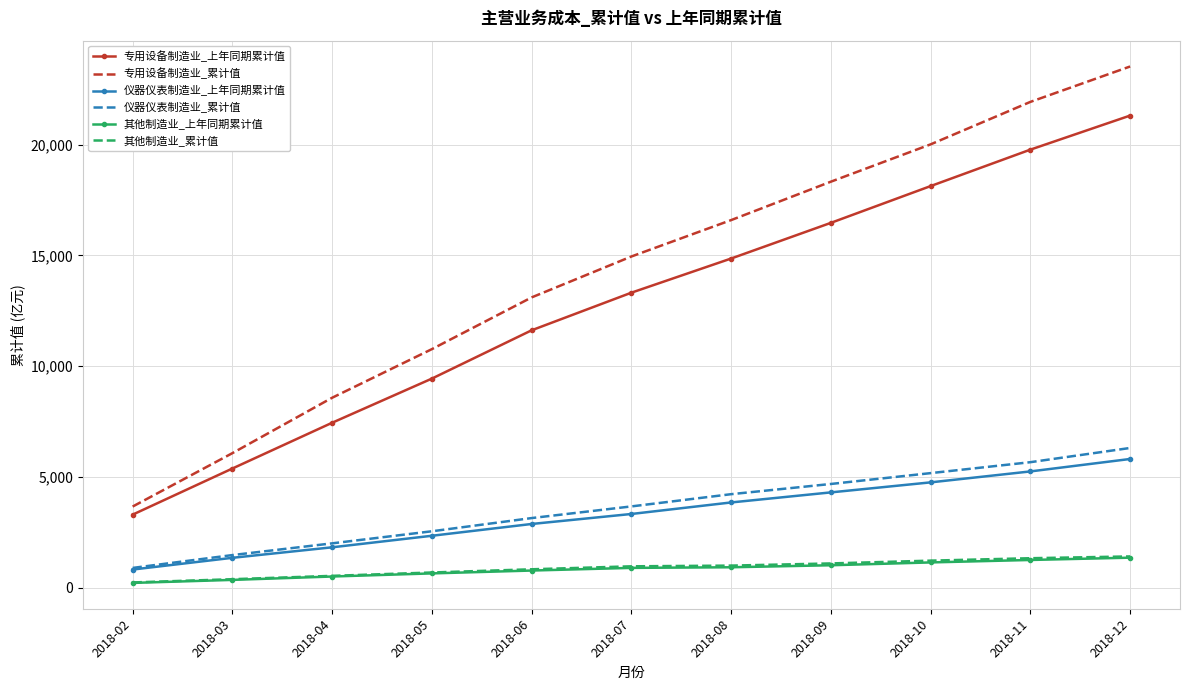

Where is 专用设备制造业_上年同期累计值 nearest to the value 12306?

2018-06